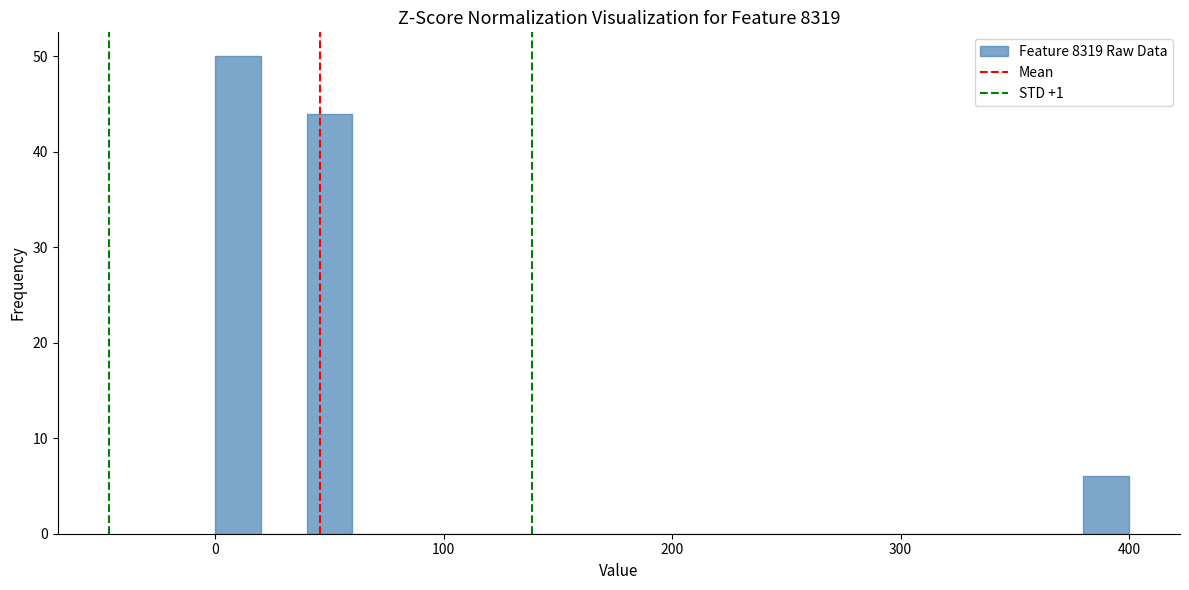

Read against the x-axis, roughly where is the centre of the tallest bar?

10